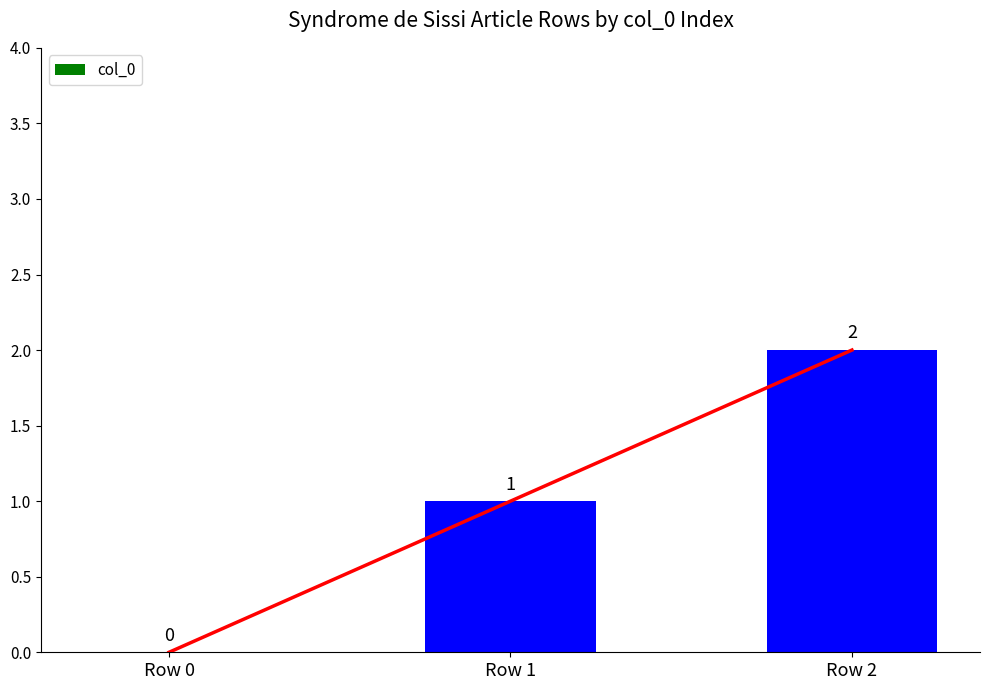

List the labels in order of value, largest first.

Row 2, Row 1, Row 0